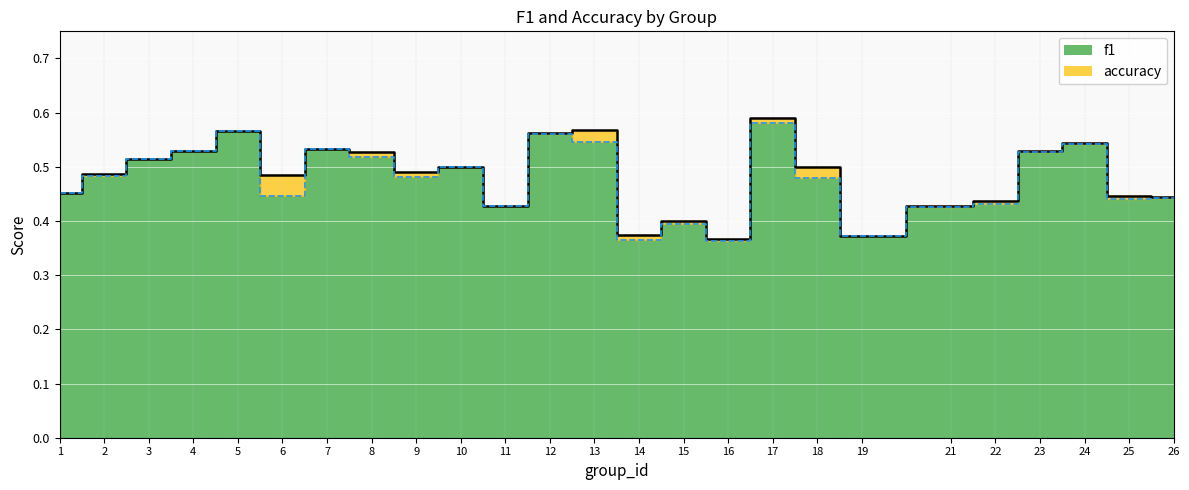

Which has a higher value, 19 or 14?

19